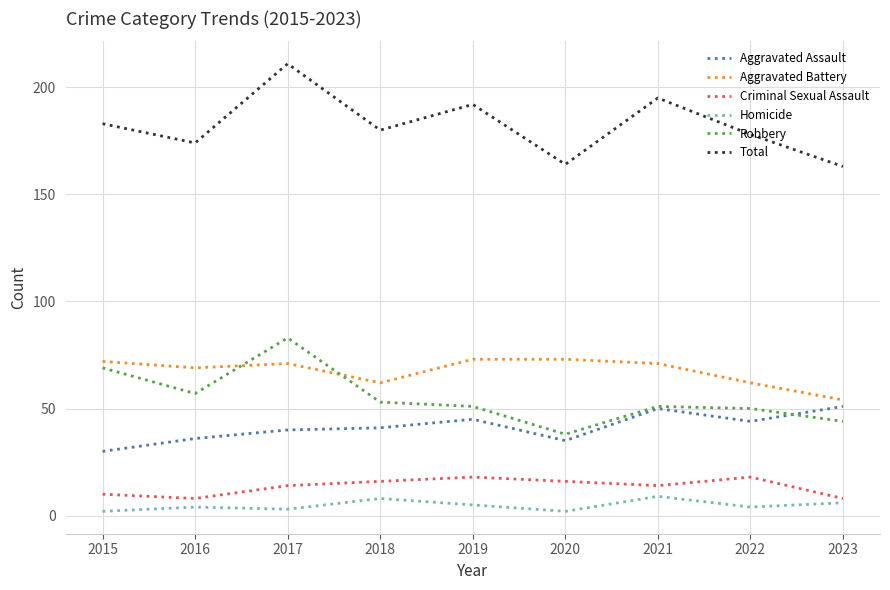

What is the lowest value of the Criminal Sexual Assault series?

8